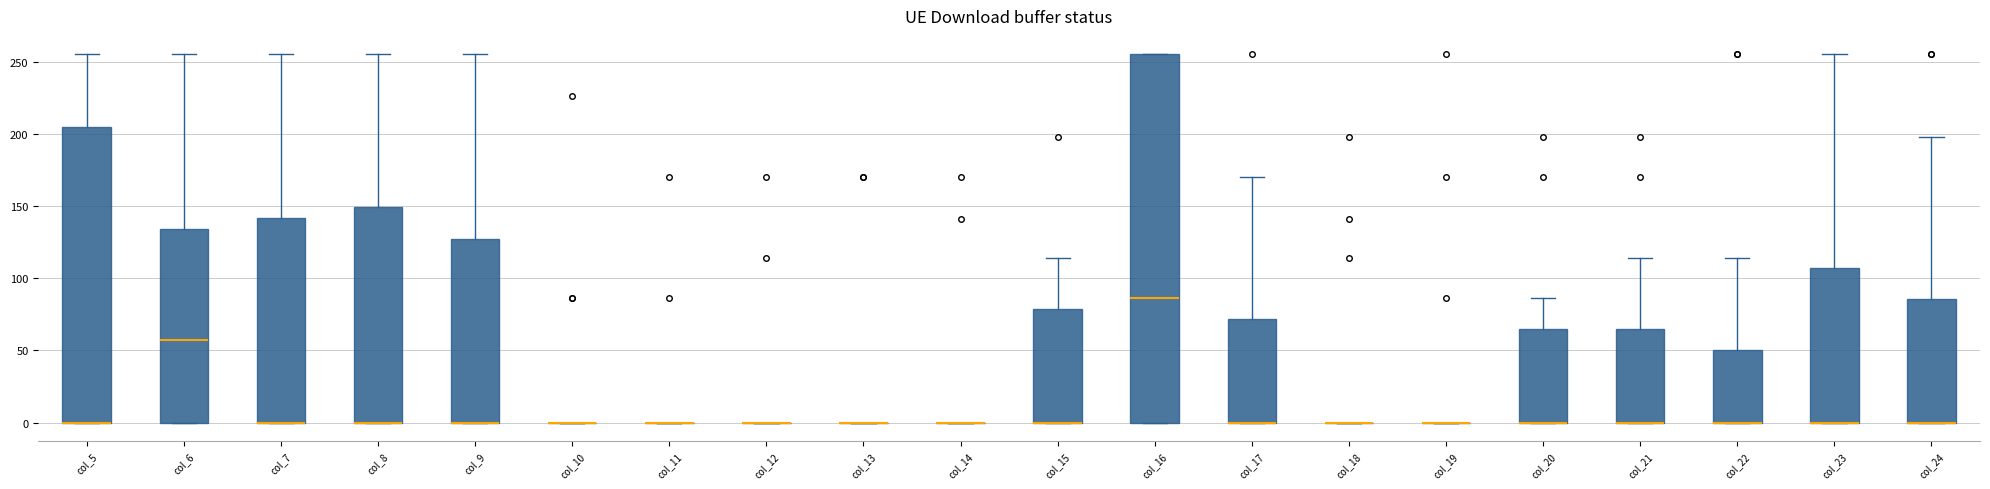

Where does the upper whisker of the box for col_22 end on the y-axis? The values are not printed on the chart, so give them approximately, as read against the axis.

115